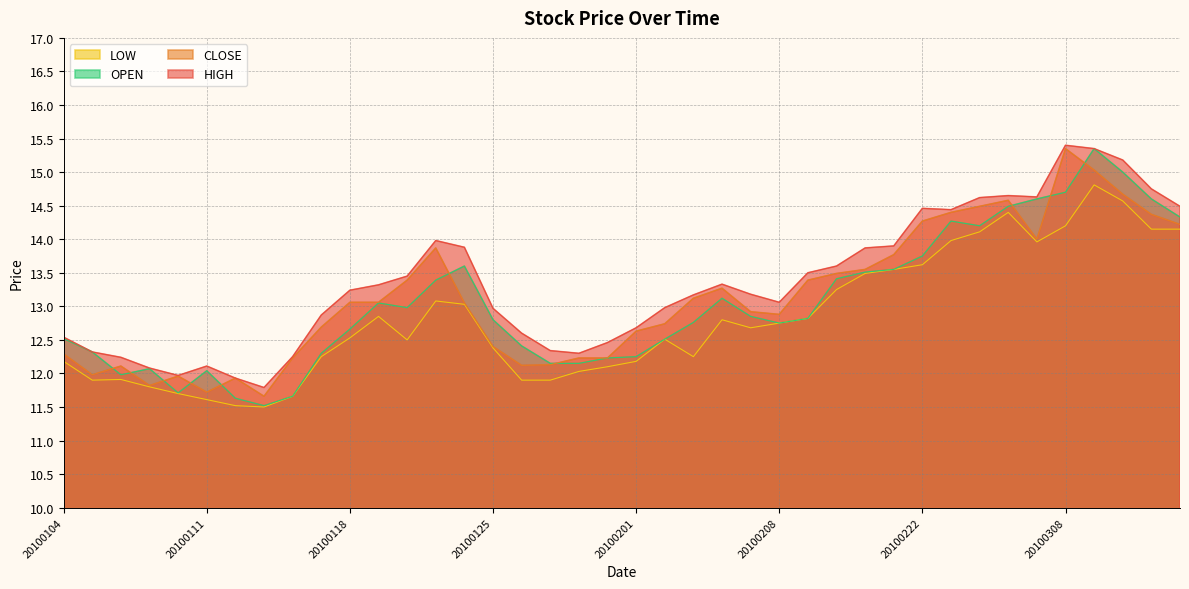

True or false: CLOSE has a value of 11.9 at 20100112.

True